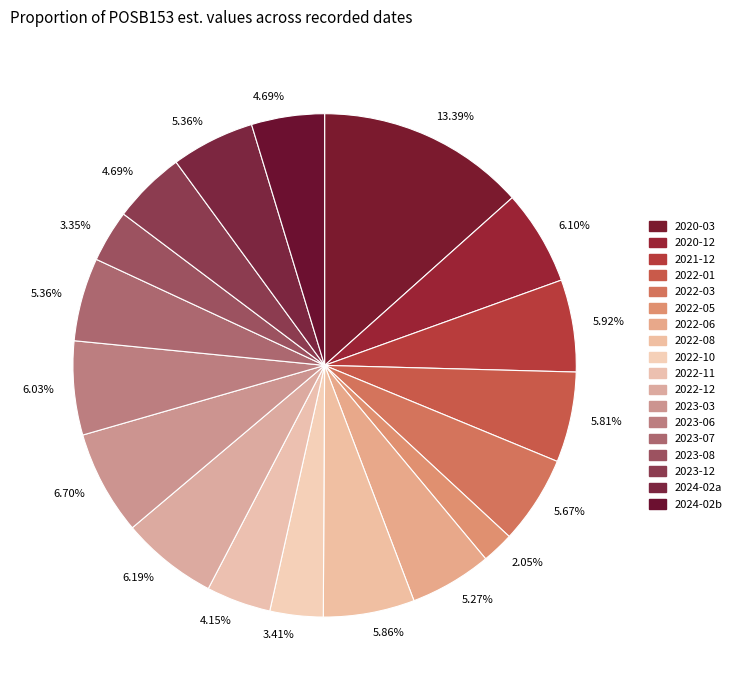

How many slices are in this pie chart?

18